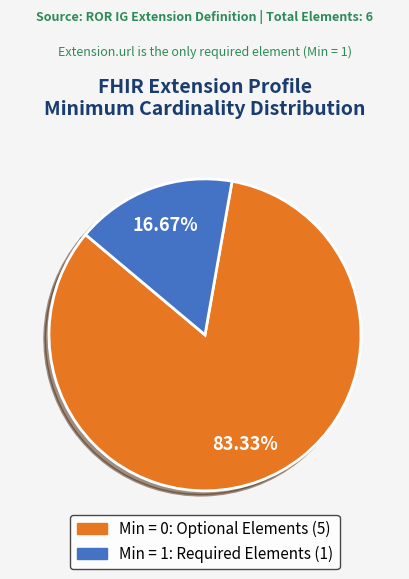

Does any single category account for the majority?

Yes